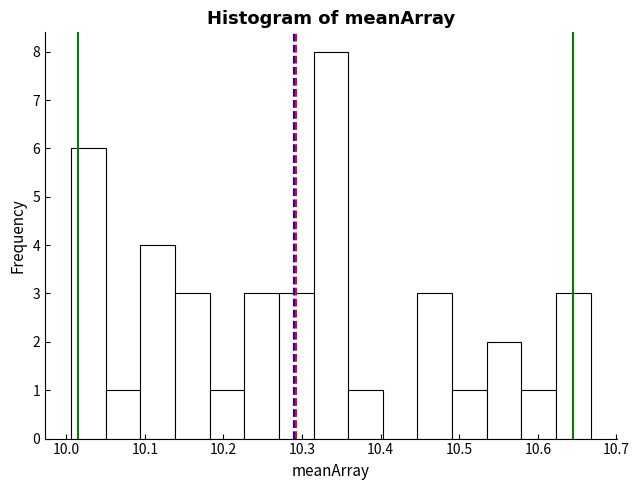

What is the height of the bar covering 10.01 to 10.05 on the x-axis? Neither the bar edges nor the heights are printed on the chart, so give them approximately, as read against the axes.

6